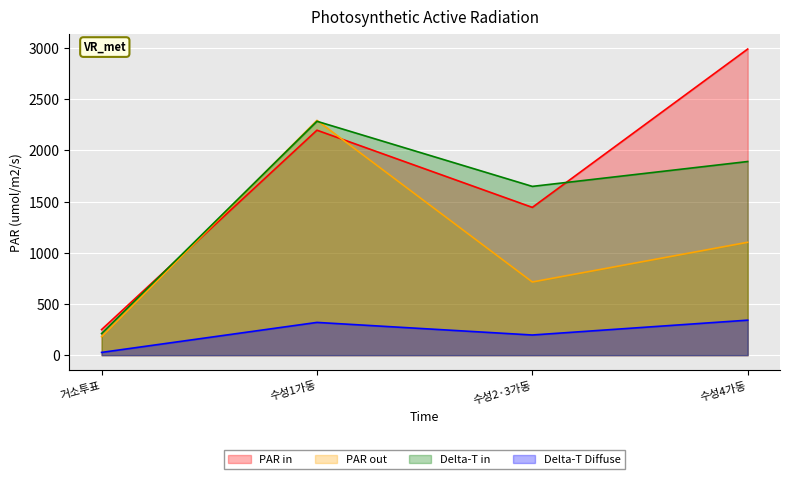

Does the chart display data point markers on the line(s)?

No